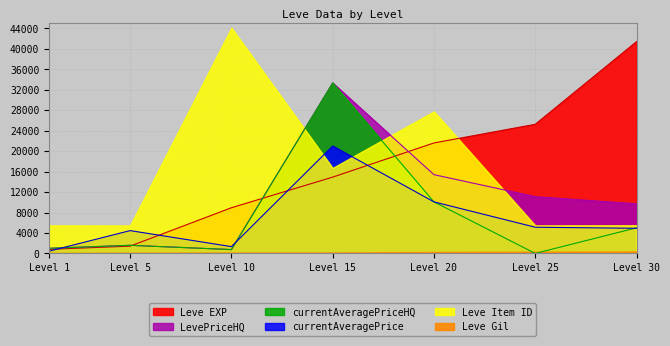

Where is currentAveragePrice nearest to the value 10724?

Level 20